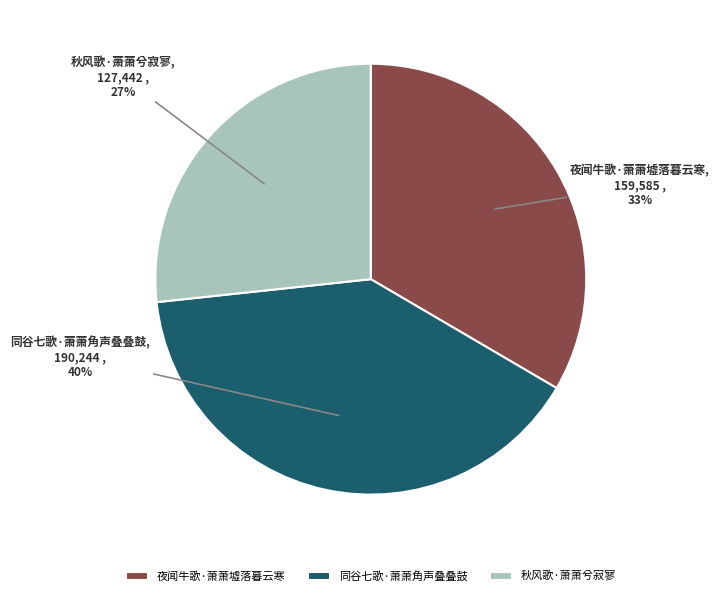

To the nearest percent, what is the difference between the largest and smallest slice percentages?

13%